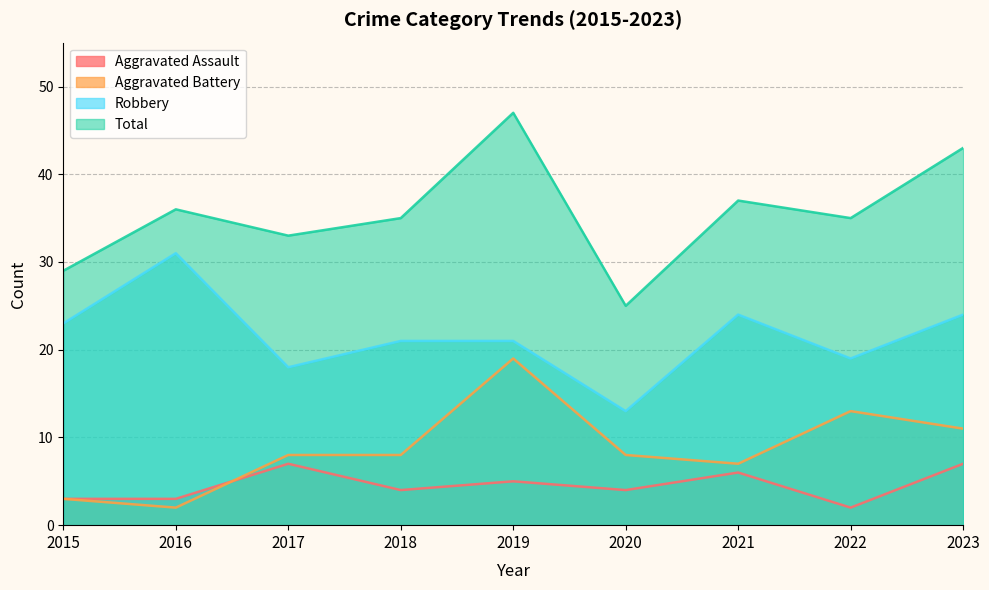

What are all the series names shown in the legend?

Aggravated Assault, Aggravated Battery, Robbery, Total